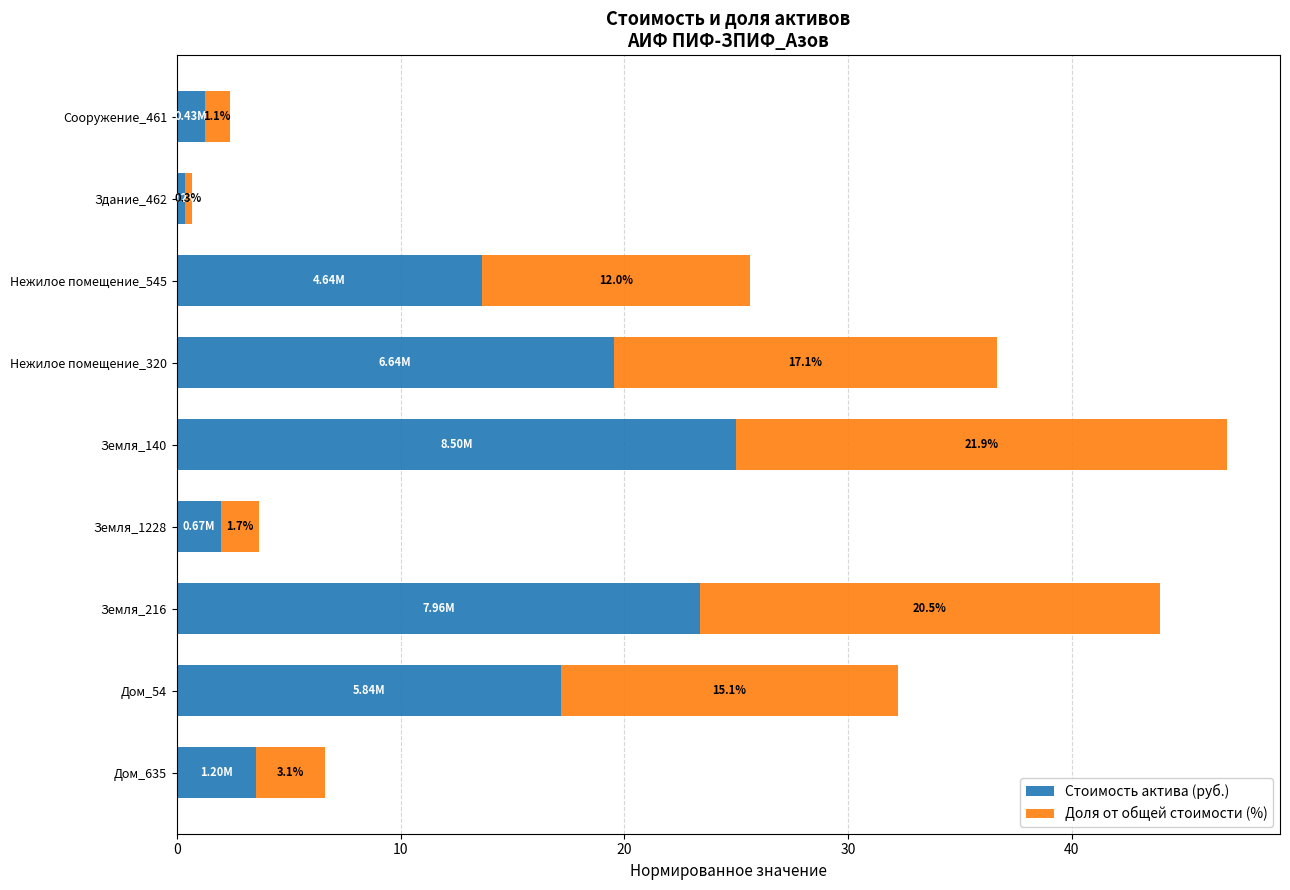

How many data points in Стоимость актива (руб.) are less than 13?

4